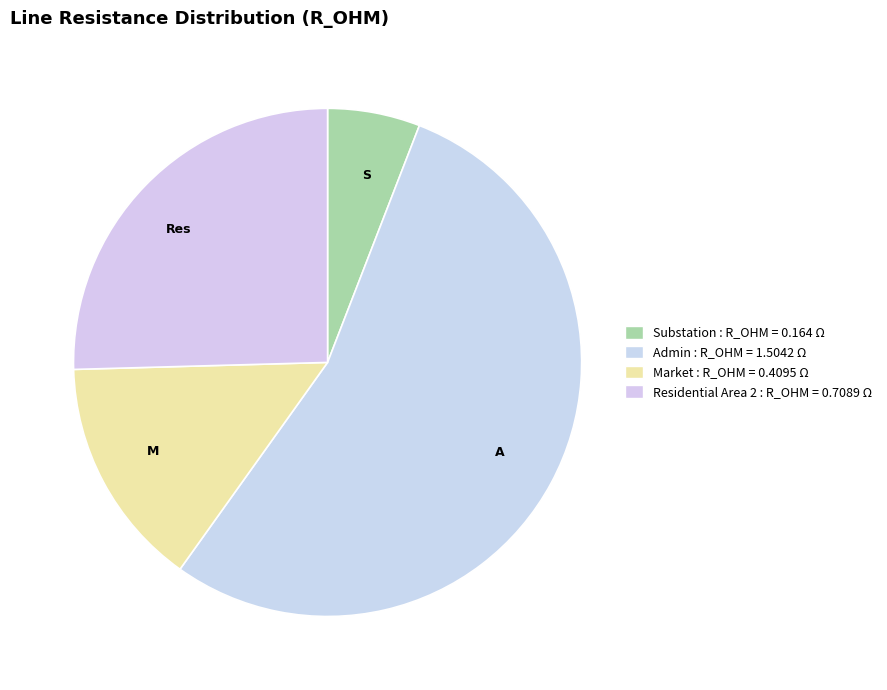

To the nearest percent, what portion does Market represent?

15%